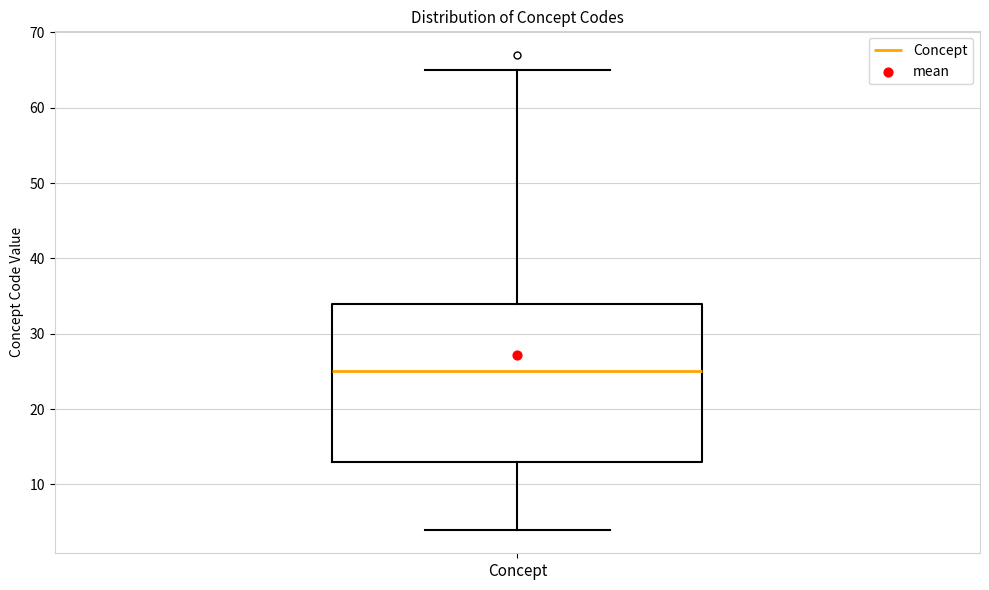

Transcribe this box plot: give where the median line is, the range the box spans, and where the two whiskers end, as read against the y-axis. The values are not printed on the chart, so give them approximately, as read against the axis.

median 25, box 13 to 34, whiskers 4 to 65